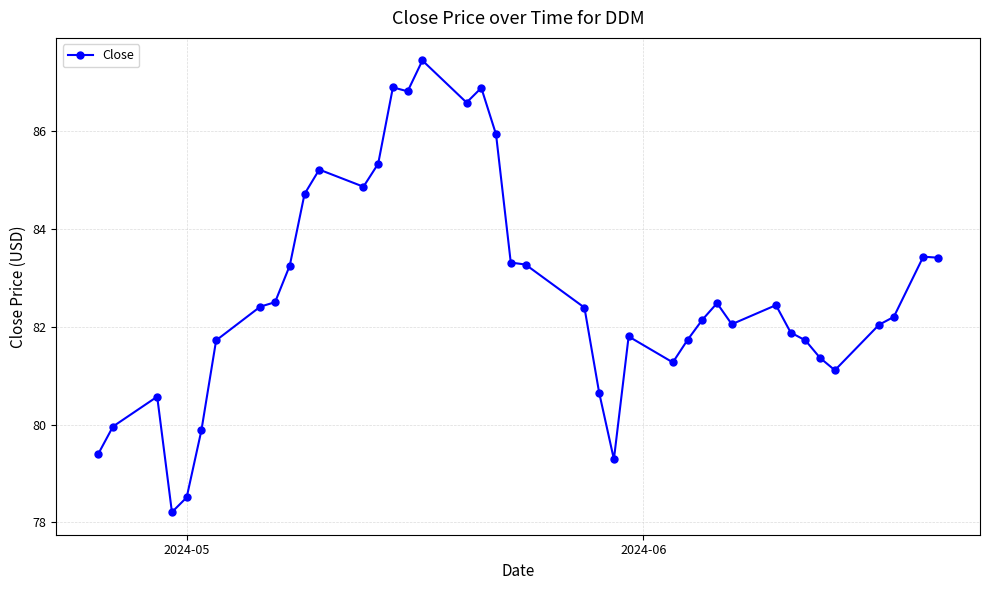

What is the smallest value displayed?

78.2